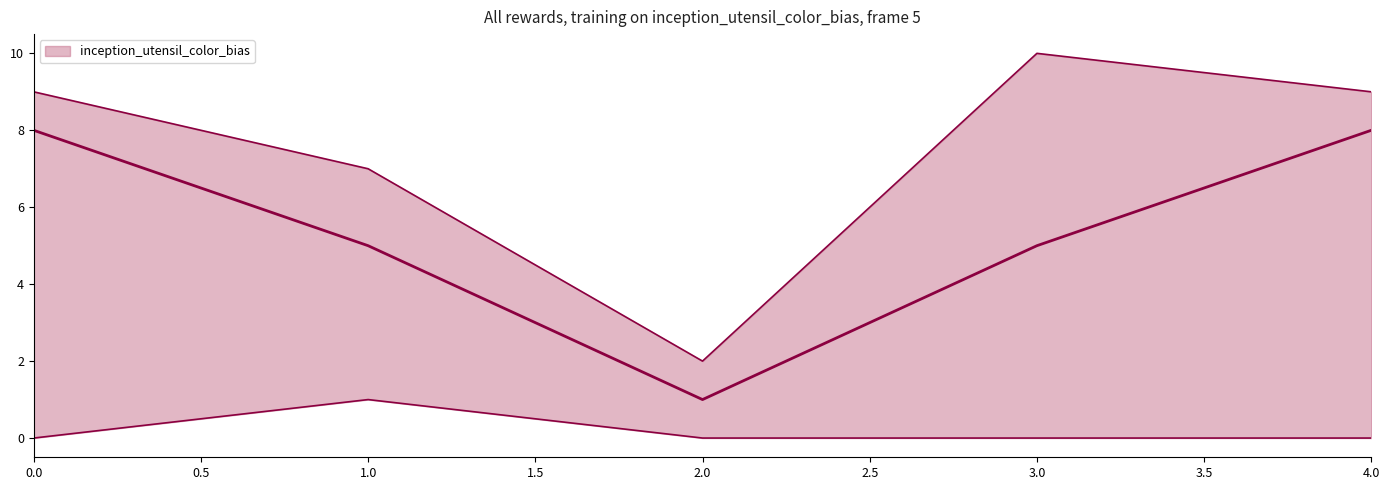

How many values in the total series are below 9?

2